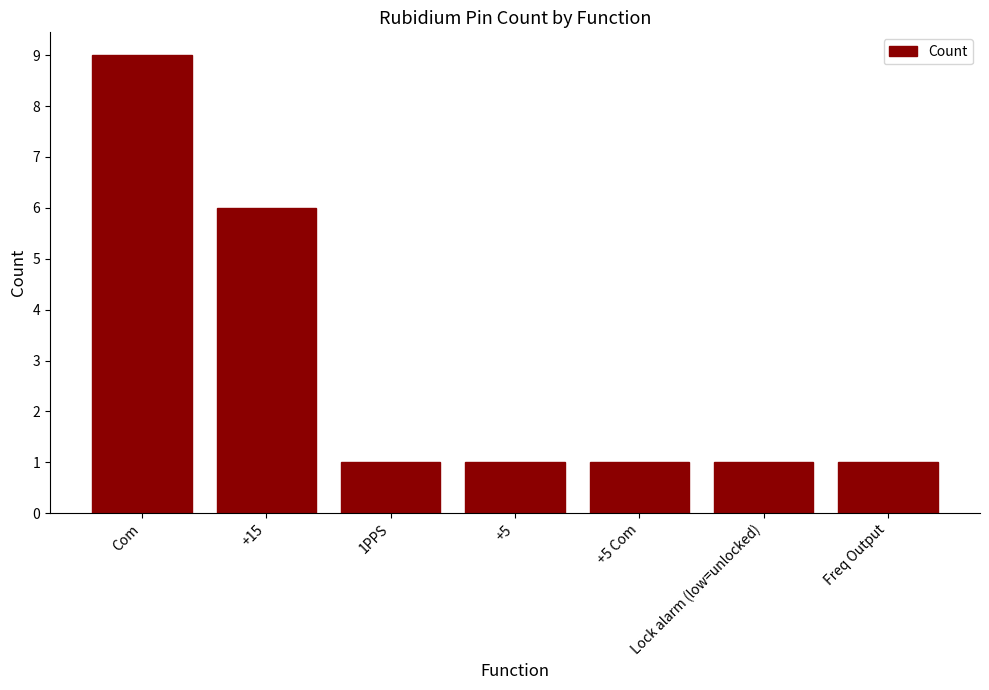

Are the bars horizontal?

No